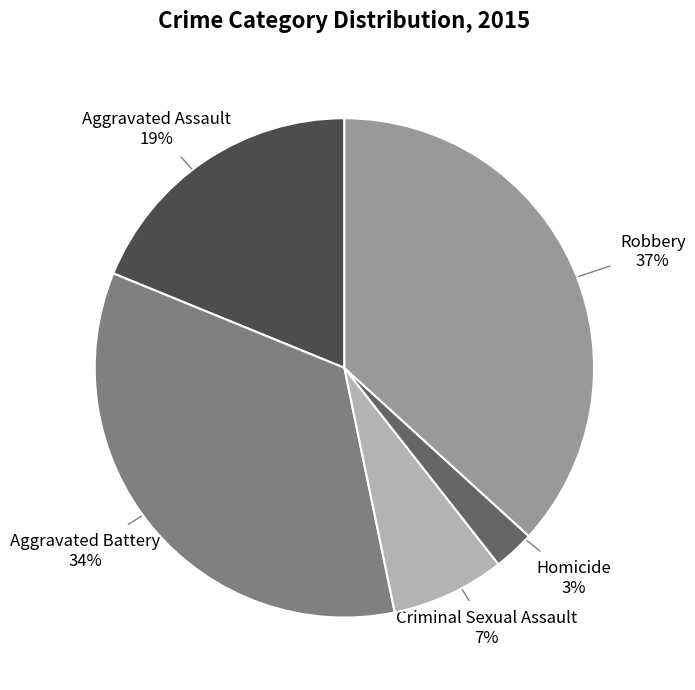

Is there any slice that represents more than half of the pie?

No